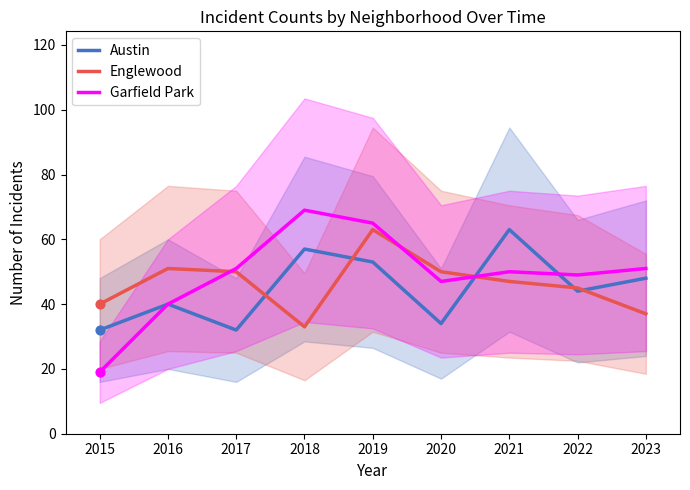

Which series has the largest total across all categories?

Garfield Park